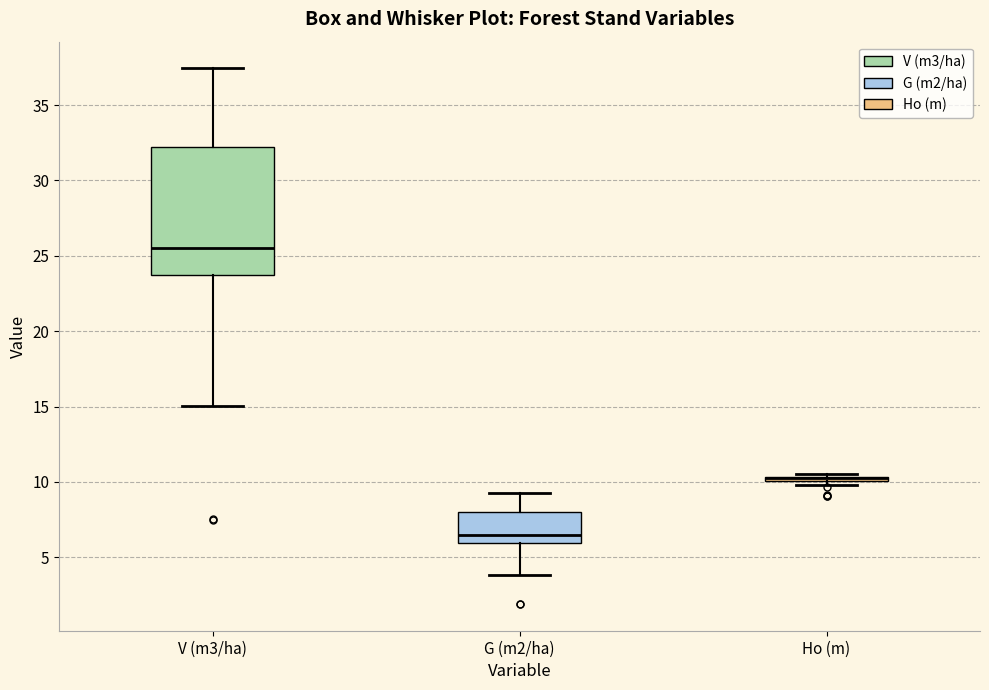

Which box is the tallest, from its lower edge to its upper edge?

V (m3/ha)